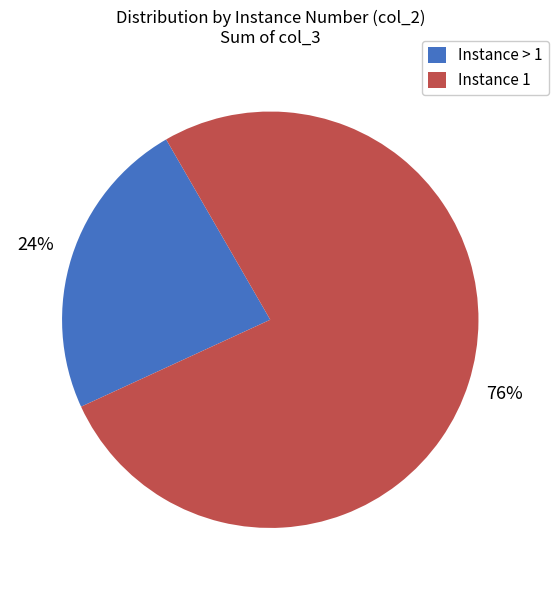

To the nearest percent, what is the average slice percentage?

50%